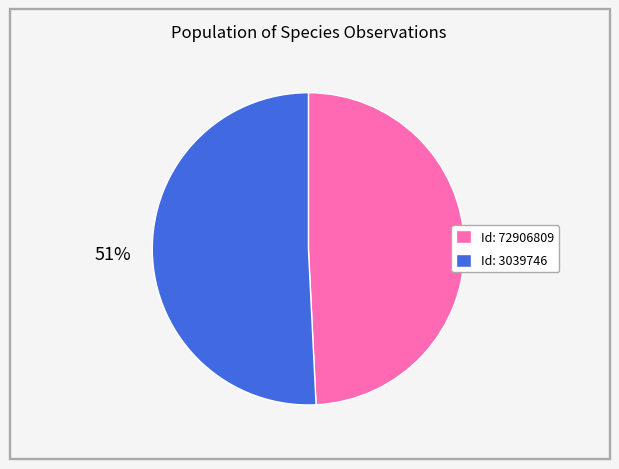

Rank the categories by value from lowest to highest.

Id: 72906809, Id: 3039746